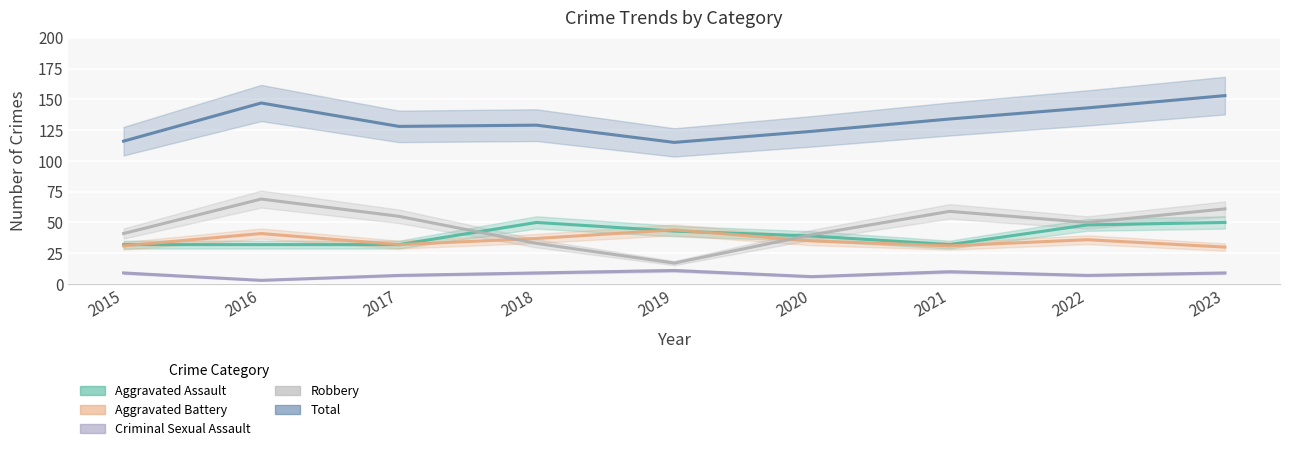

At 2016, list the series in order from largest to smallest.

Total, Robbery, Aggravated Battery, Aggravated Assault, Criminal Sexual Assault